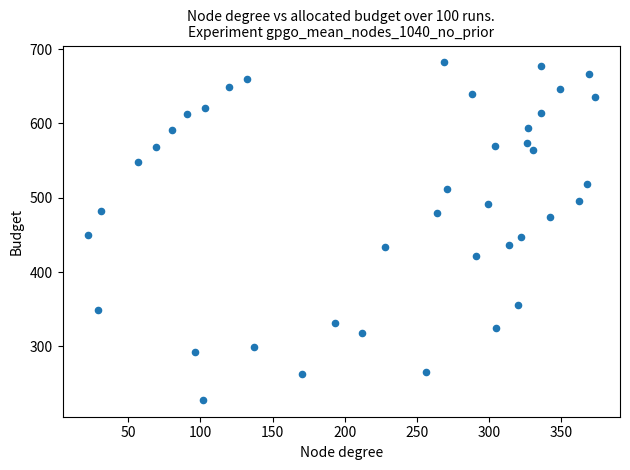

What is the range of X values (max minus min)?

351